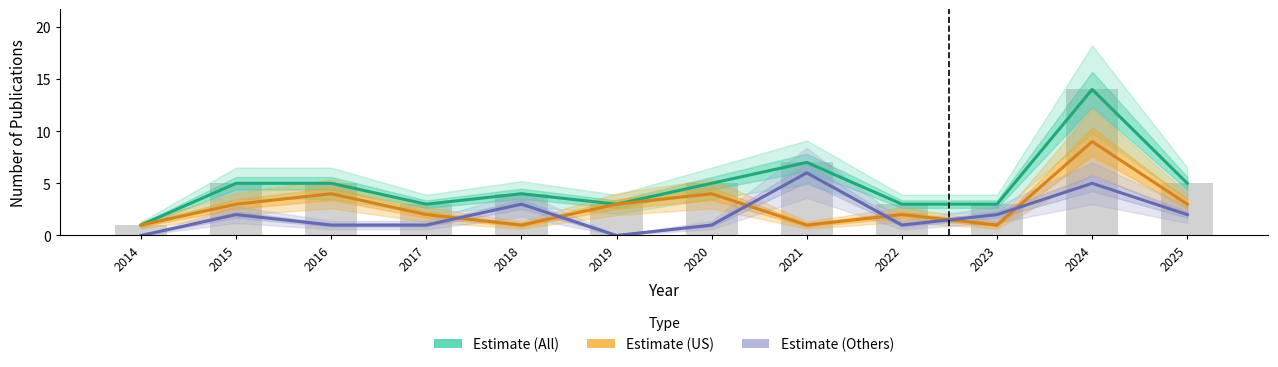

Which series has the largest range (max minus min)?

Estimate (All)